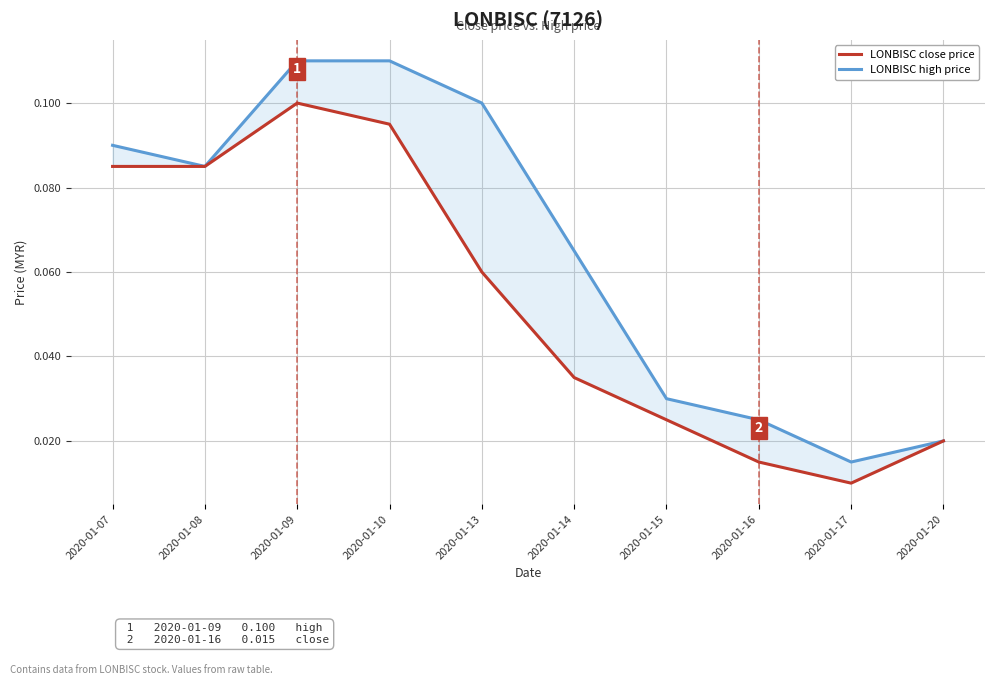

Where is LONBISC close price nearest to the value 0?

2020-01-17